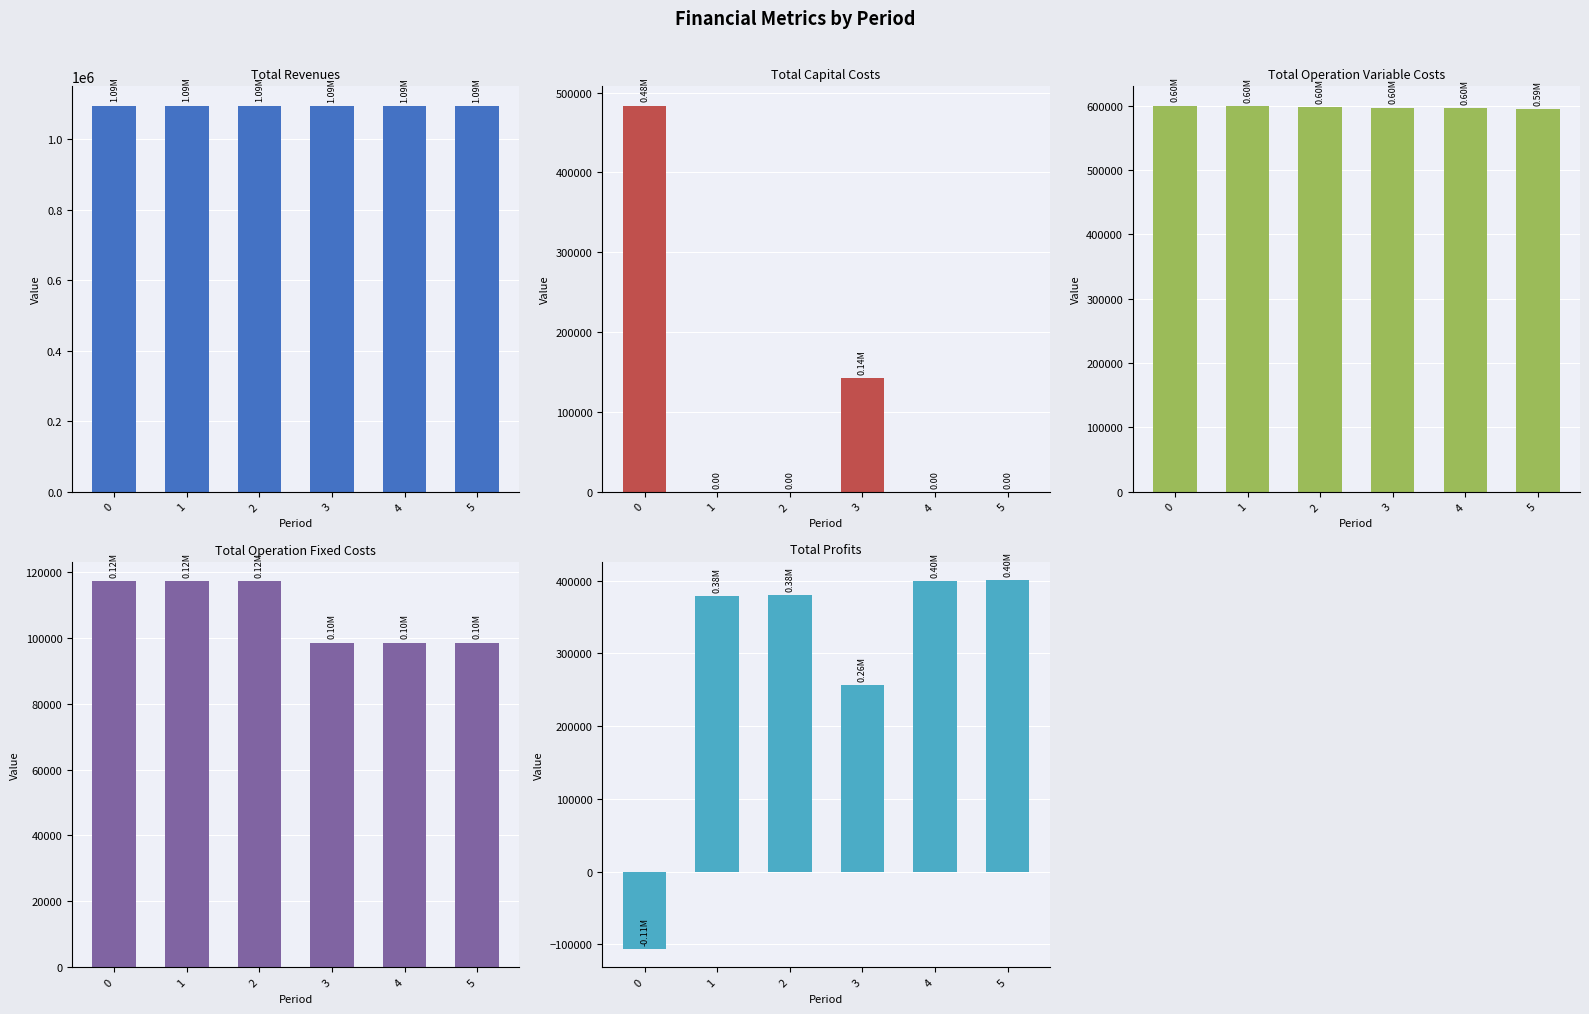

The value of Total Capital Costs at 3 is 223360.0. True or false?

False